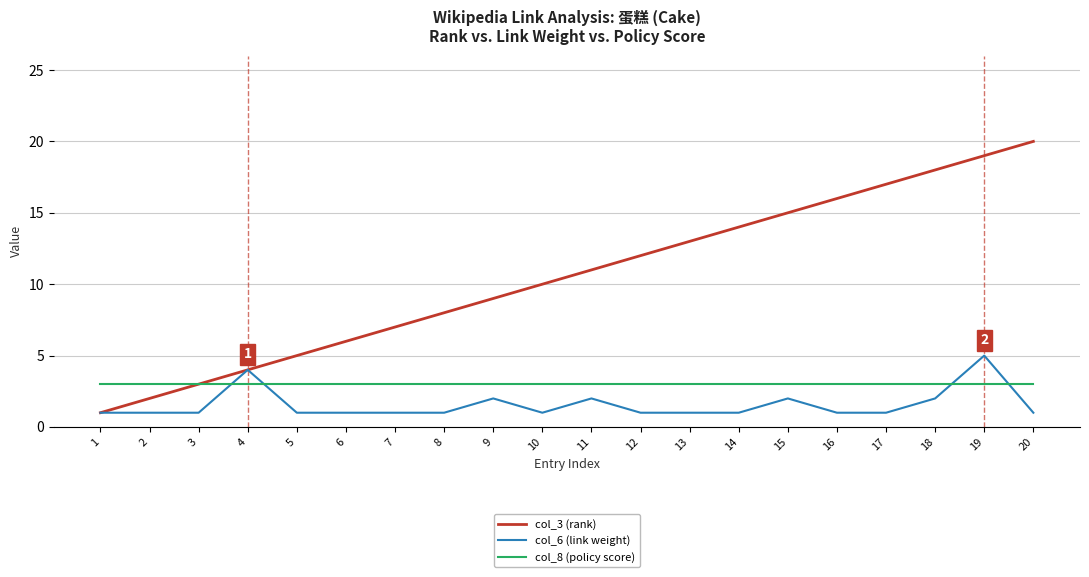

Rank the series at 14 from lowest to highest value.

col_6 (link weight), col_8 (policy score), col_3 (rank)